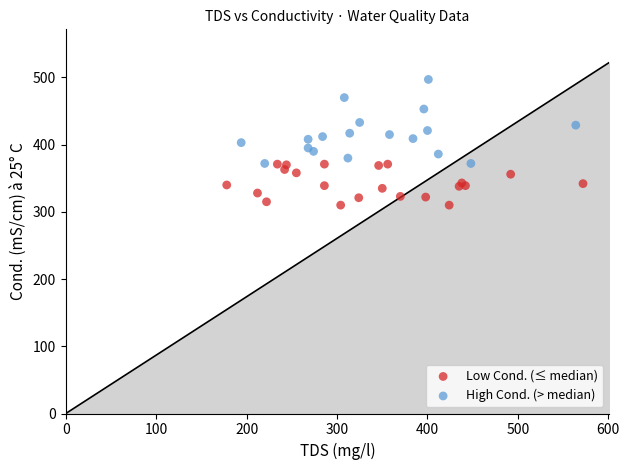

Which series reaches the minimum Y coordinate?

Low Cond. (≤ median)